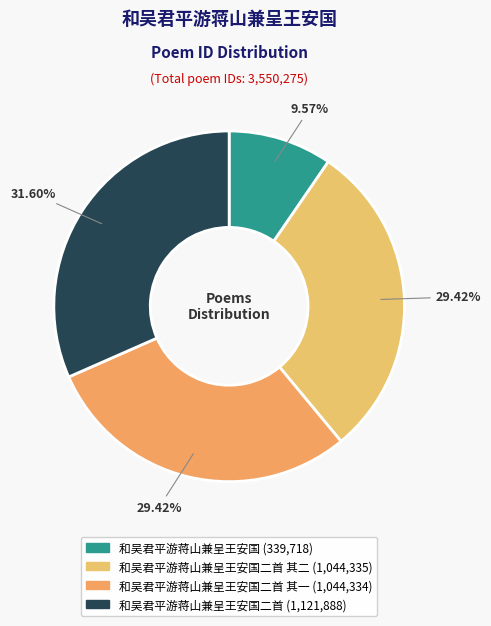

Is there any slice that represents more than half of the pie?

No